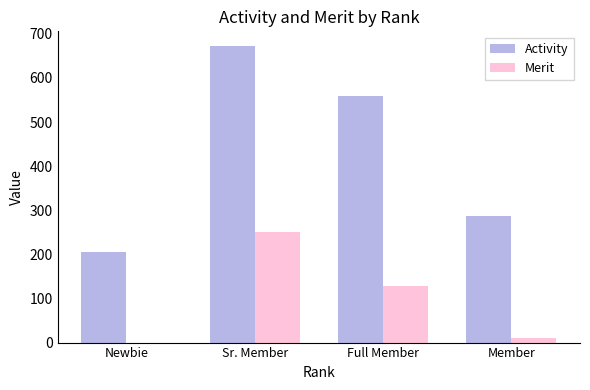

How many positive values does the Merit series have?

3